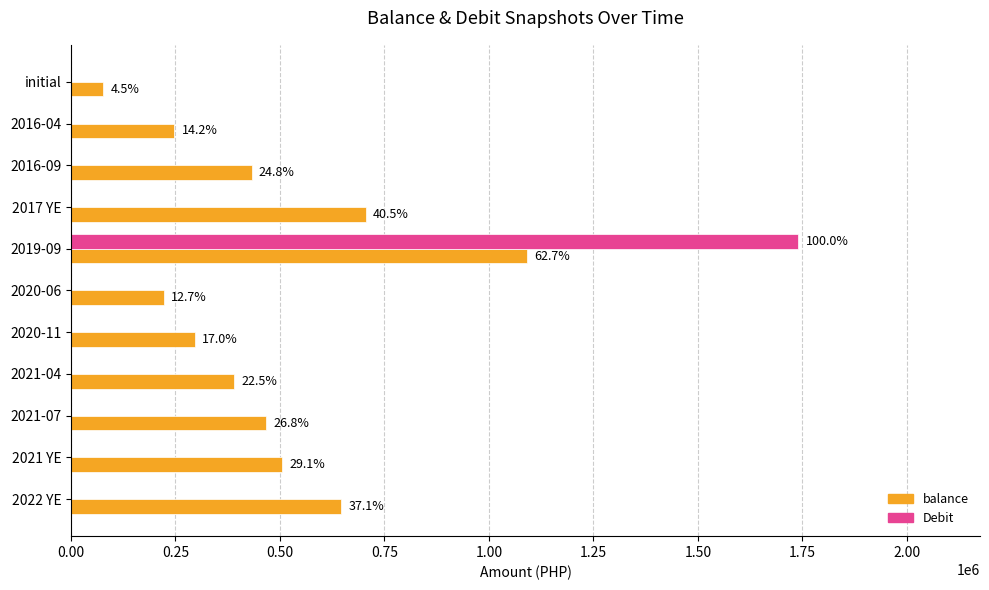

What are all the series names shown in the legend?

balance, Debit